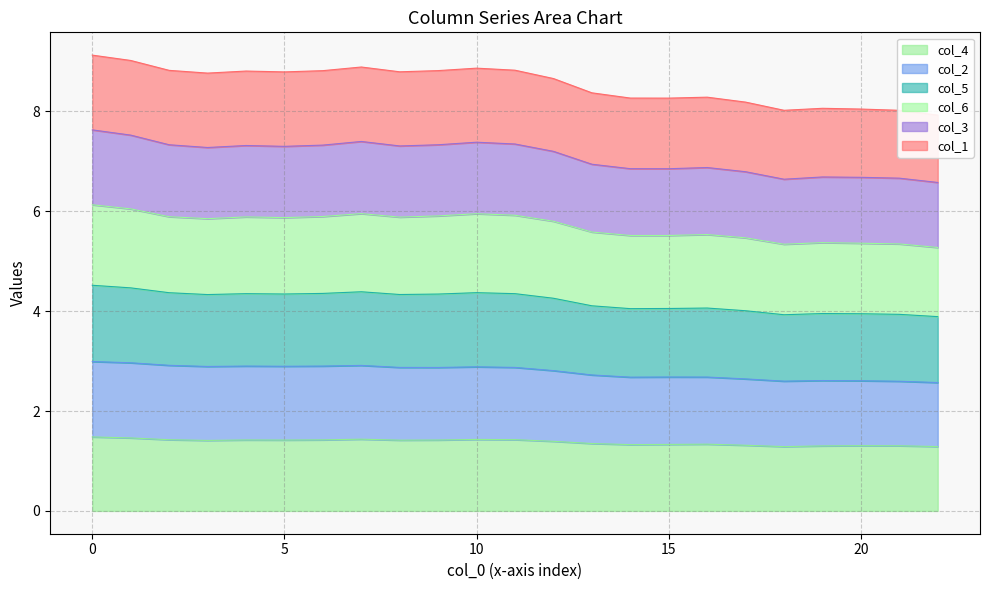

What is the difference between the col_4 values at 12 and 13?

0.3